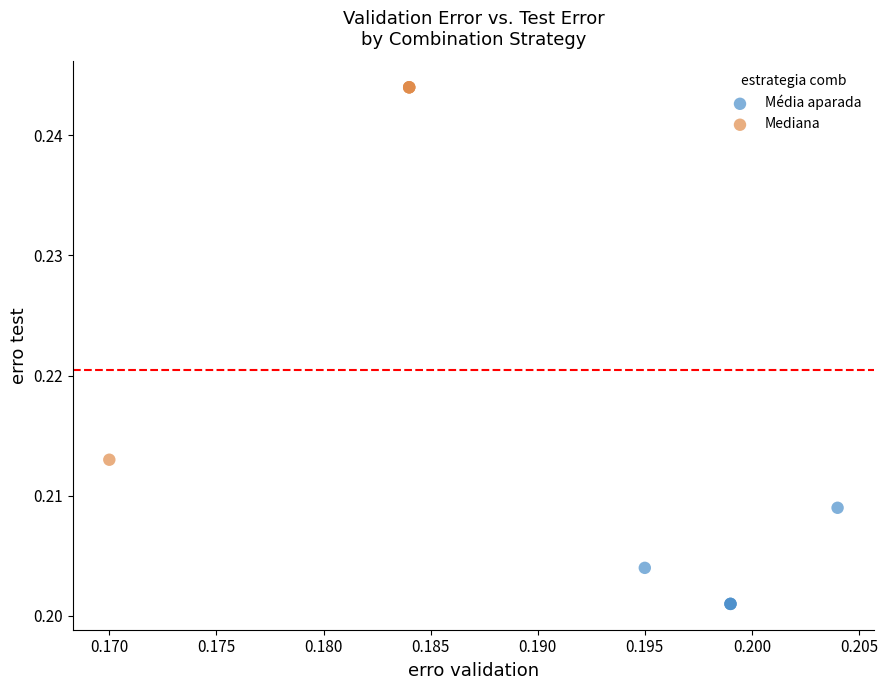

What are all the series names shown in the legend?

Média aparada, Mediana